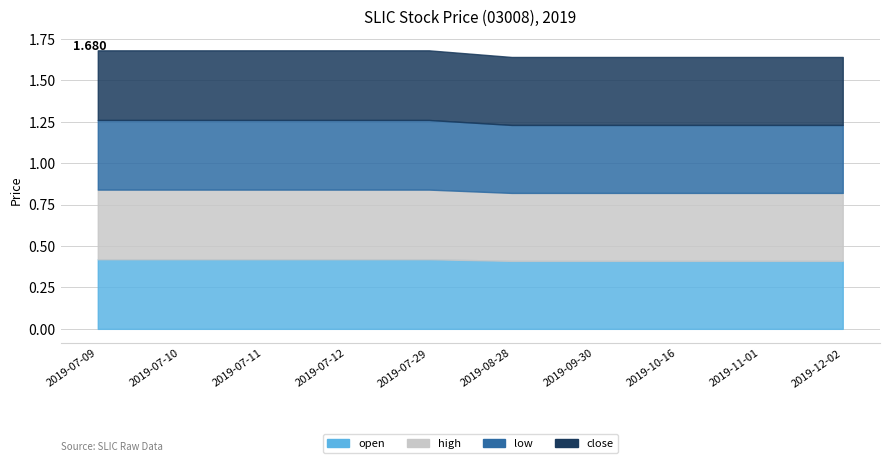

What is the lowest value of the high series?

0.4